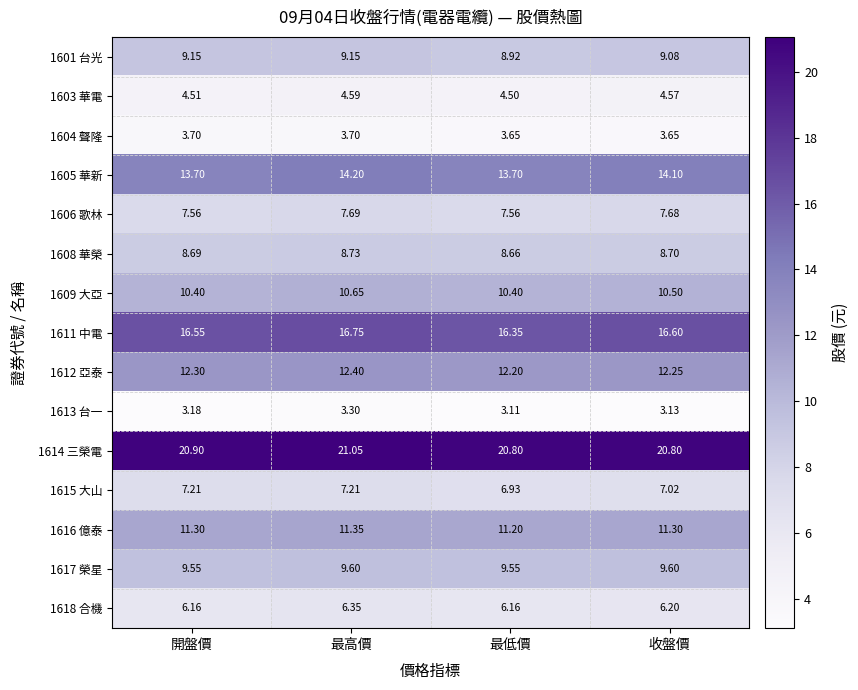

At how many categories does at least one series exceed 20?

4